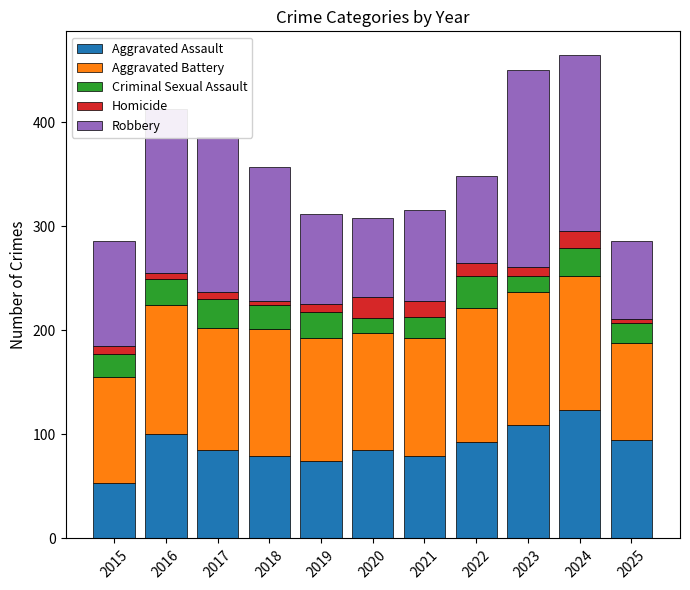

Which category has the highest value in the Aggravated Assault series?

2024